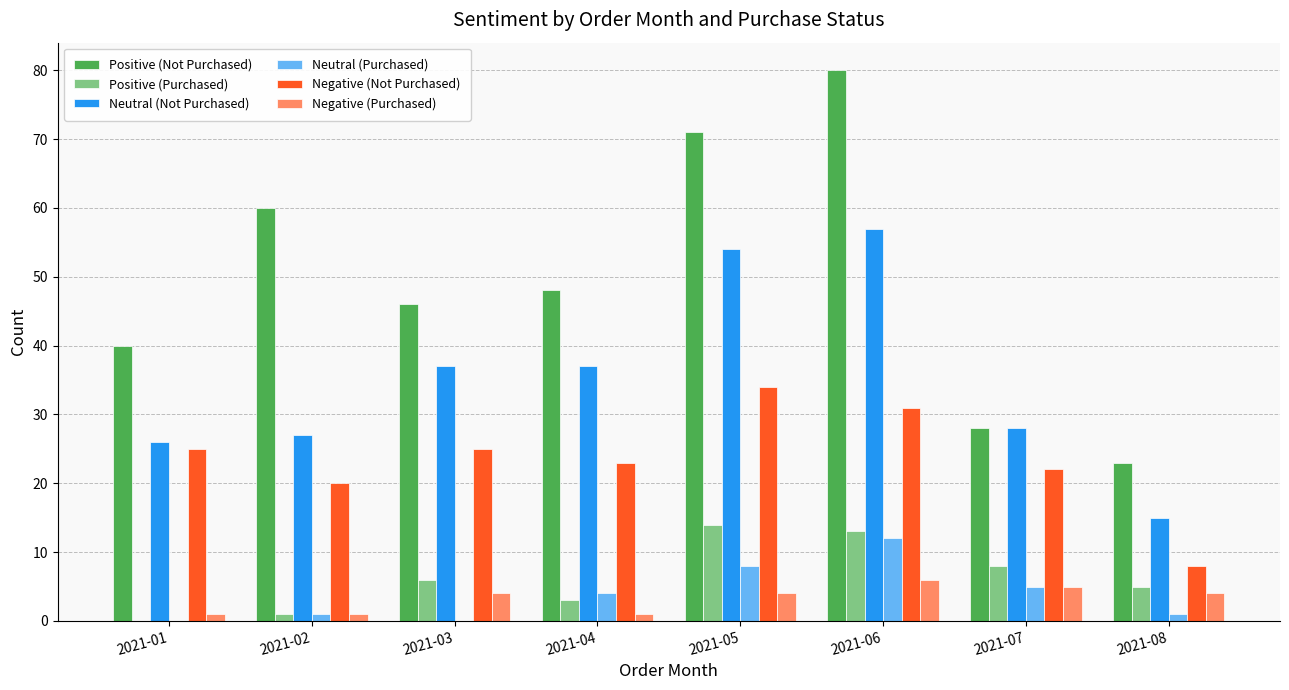

What is the average value of the Positive (Not Purchased) series?

50